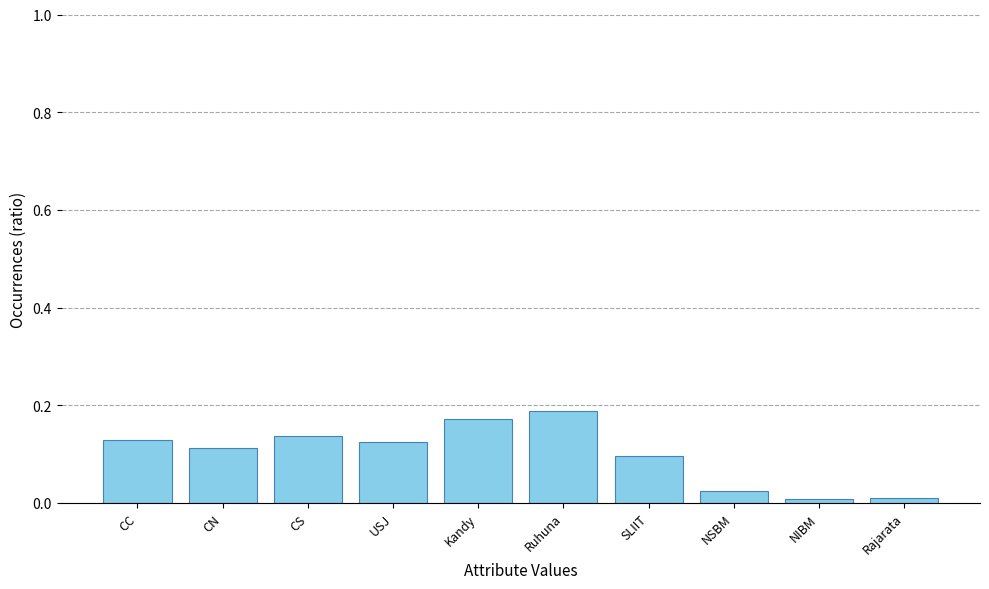

The chart shows a value of 0.2 at CC. True or false?

False